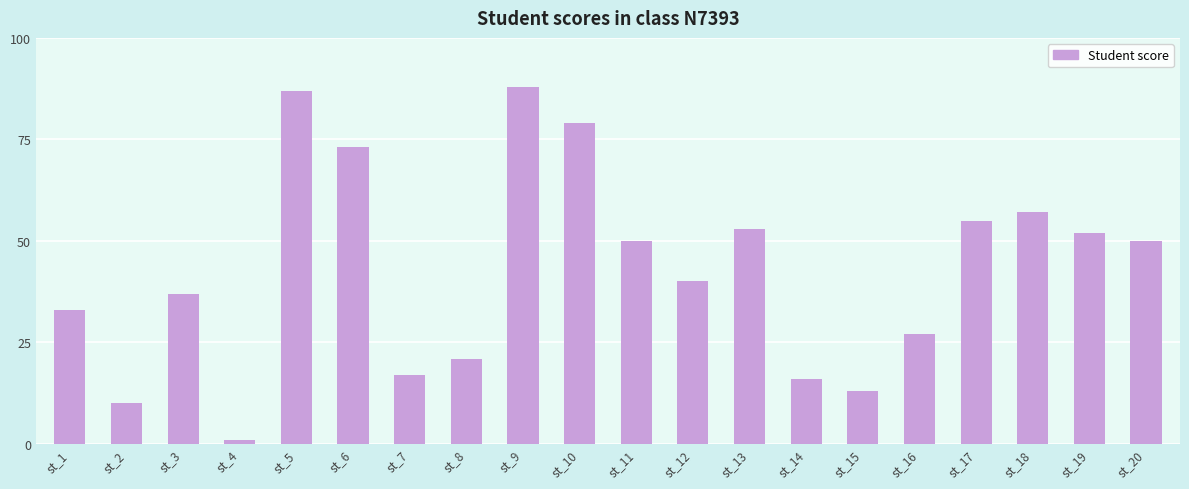

What is the smallest value displayed?

1